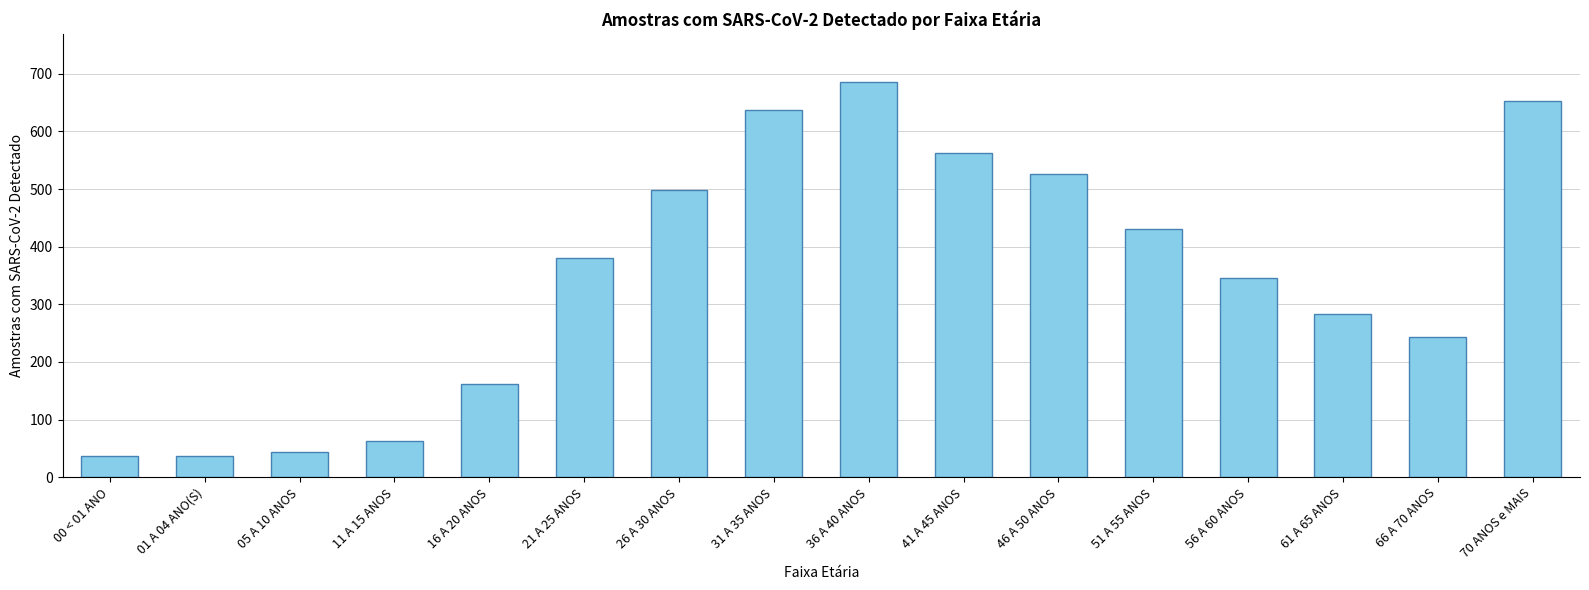

What is the greatest value displayed?

686